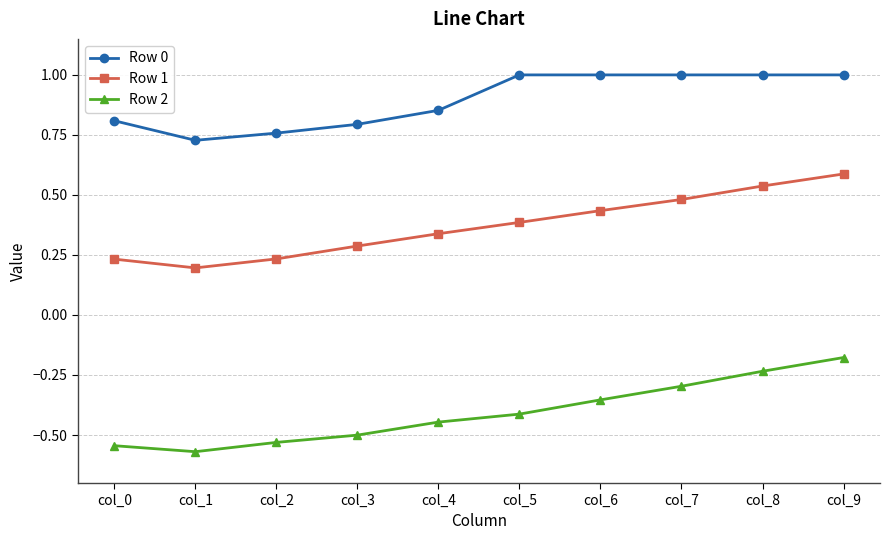

What is the total value across all series at col_5?

1.0